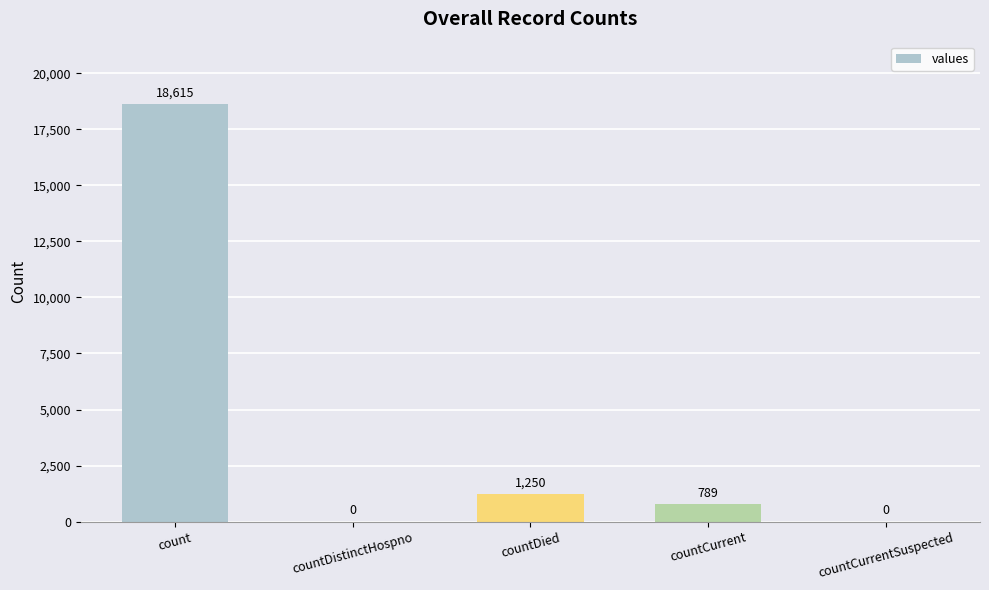

Reading left to right, list all the values displayed in this chart.

18615	0	1250	789	0